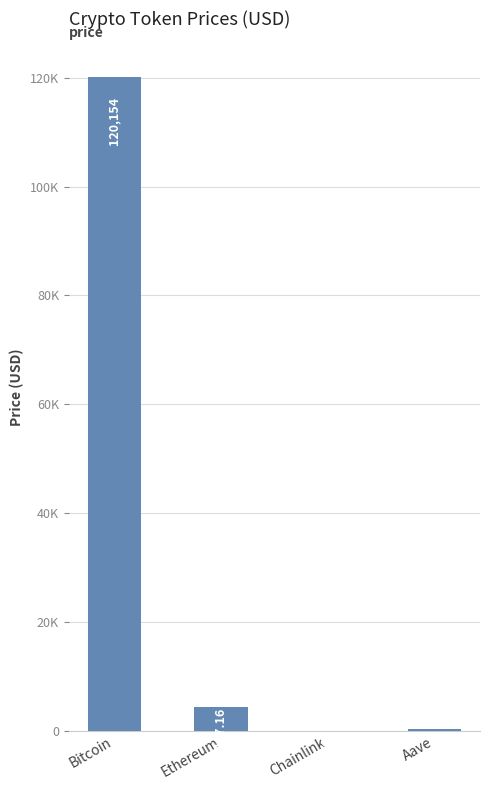

Reading left to right, list all the values displayed in this chart.

Bitcoin=120154.0	Ethereum=4497.2	Chainlink=22.6	Aave=290.2